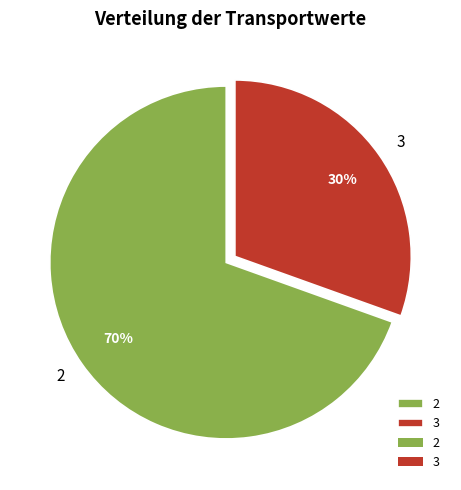

Is it true that 2 is 70% of the pie?

True